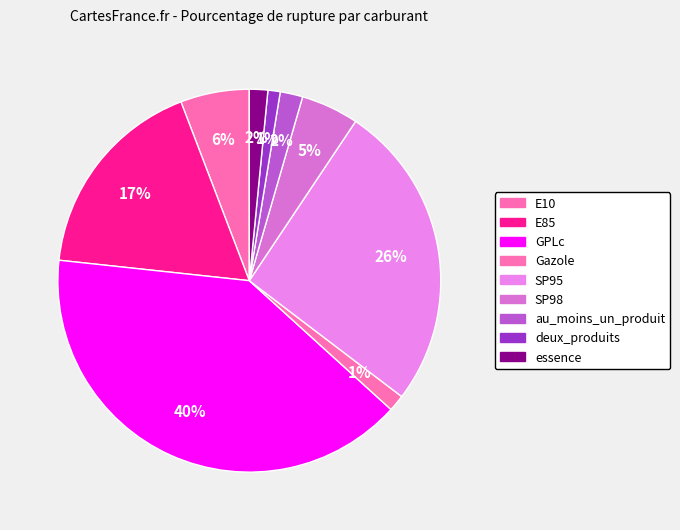

Which category has the smallest portion of the pie?

deux_produits